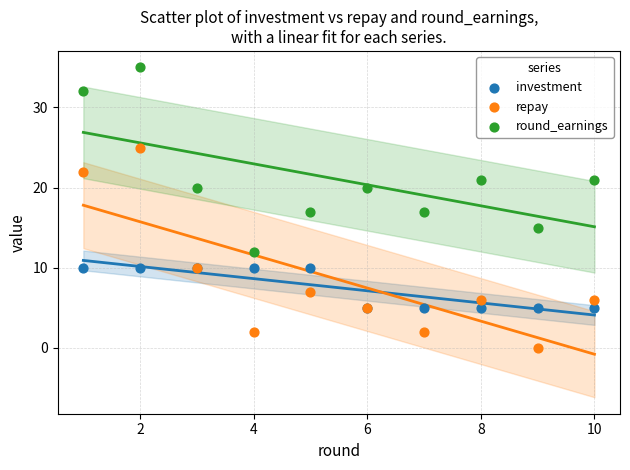

Which series reaches the minimum Y coordinate?

repay